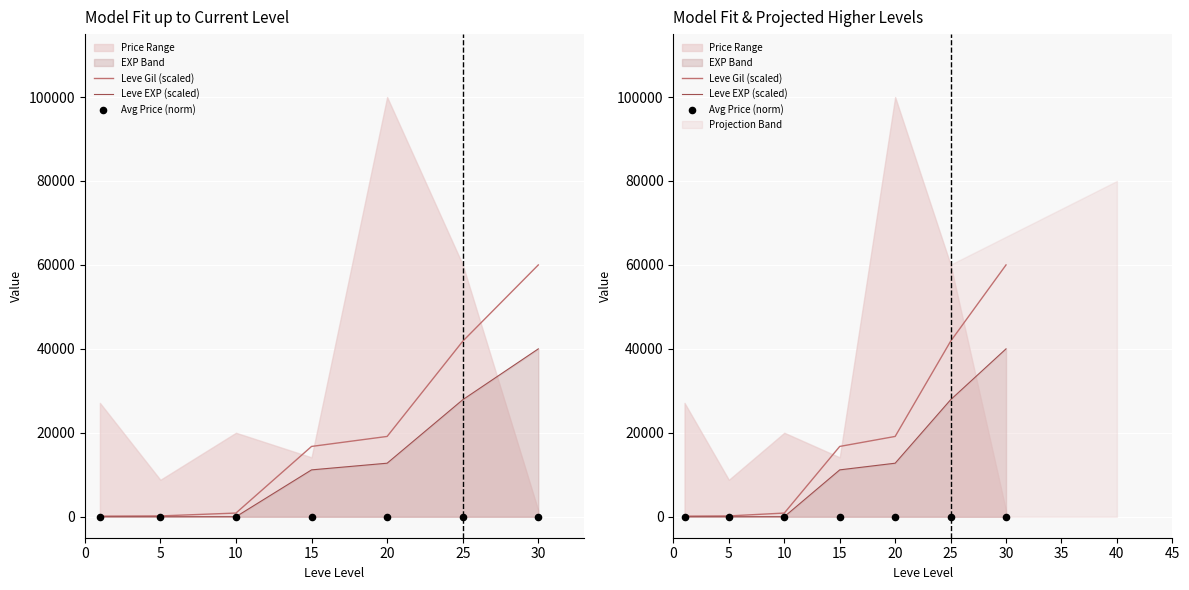

Which series reaches the minimum Y coordinate?

Avg Price (norm)